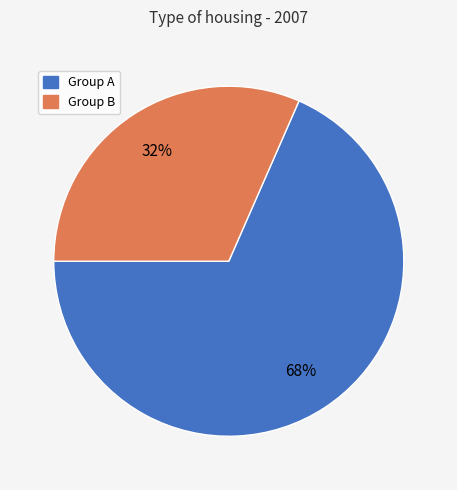

To the nearest percent, what is the average slice percentage?

50%